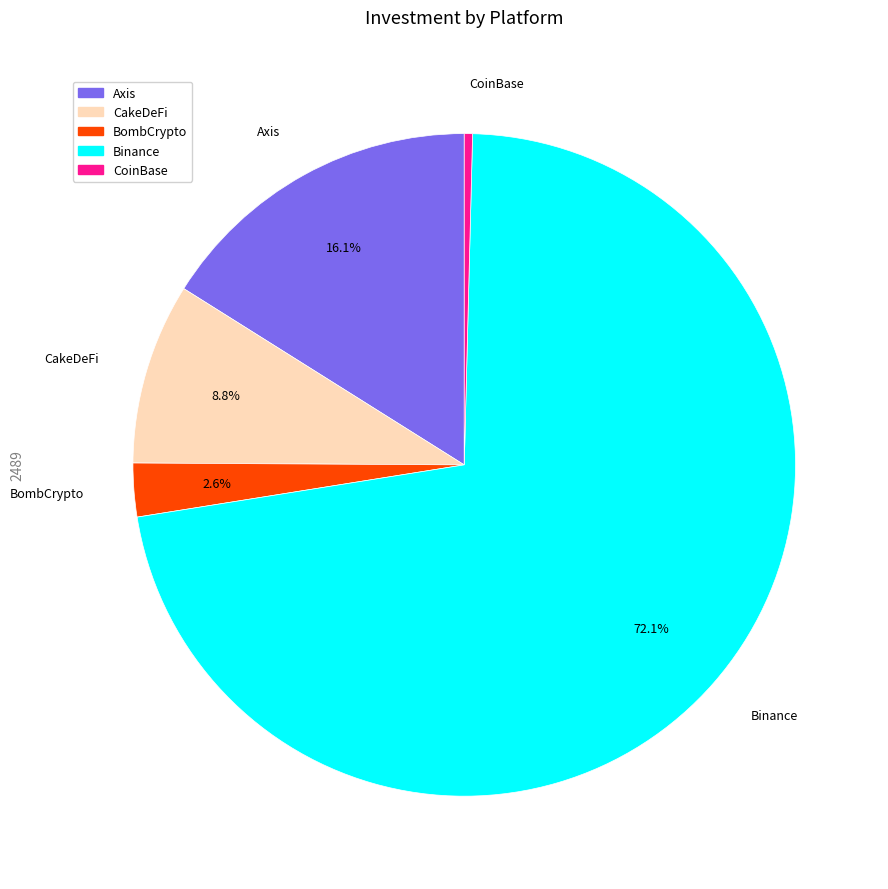

How many segments does this pie chart have?

5